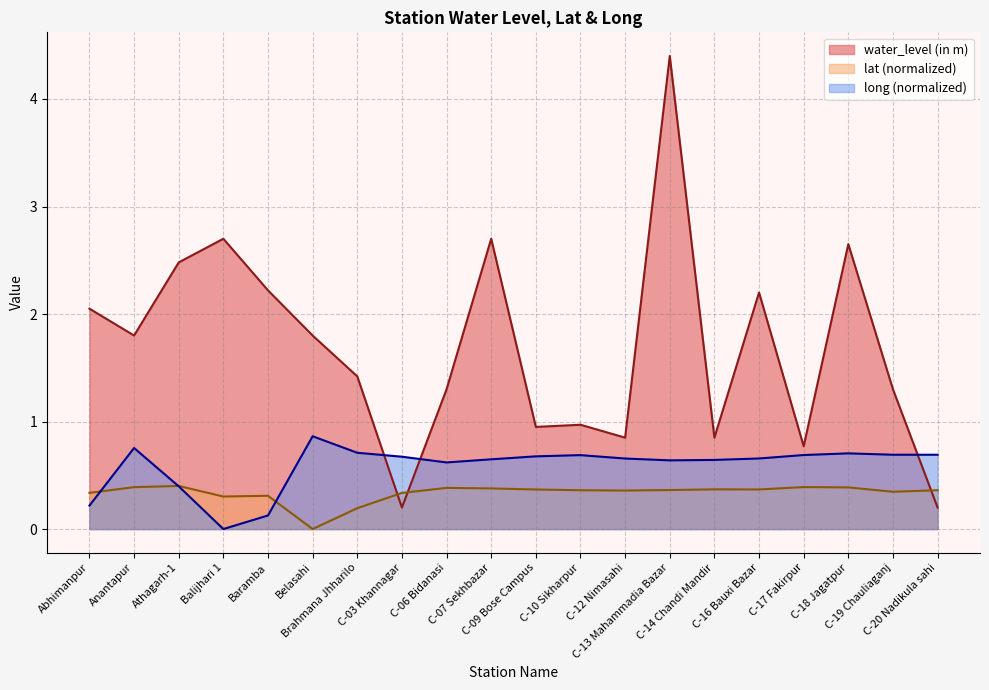

At which label does water_level (in m) first exceed 1?

Abhimanpur